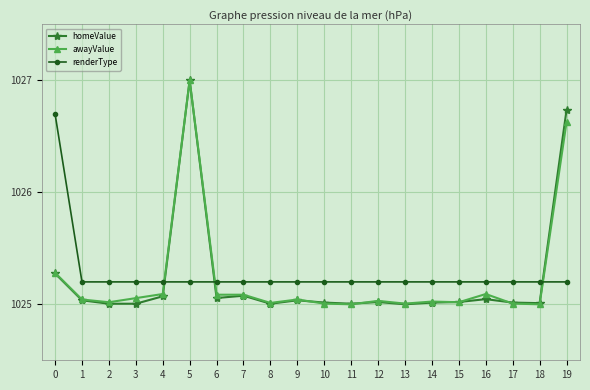

What is the spread (max minus min) of values at 0?

1.4